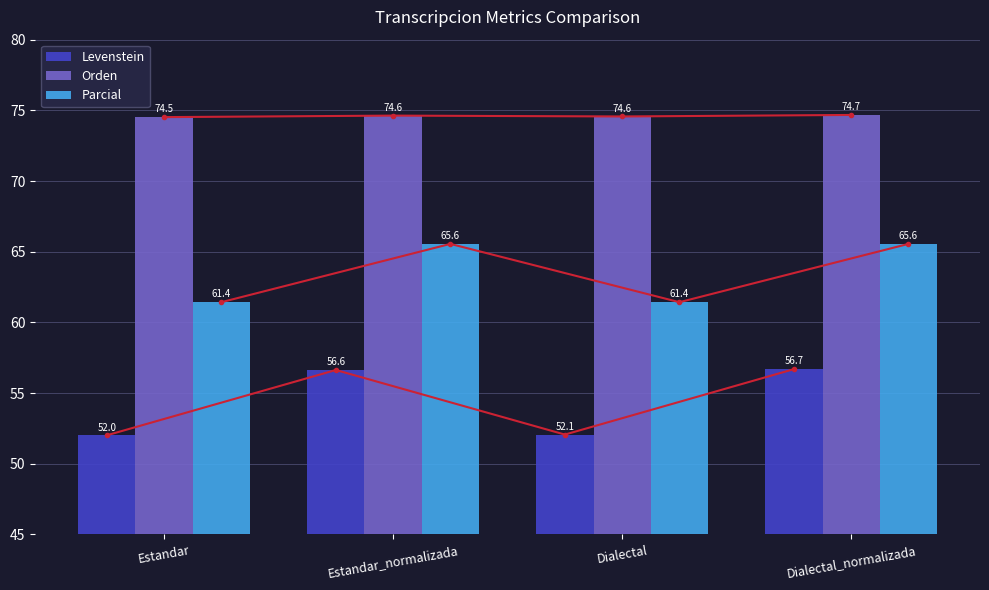

The Levenstein series shows 56.6 at Estandar_normalizada. True or false?

True